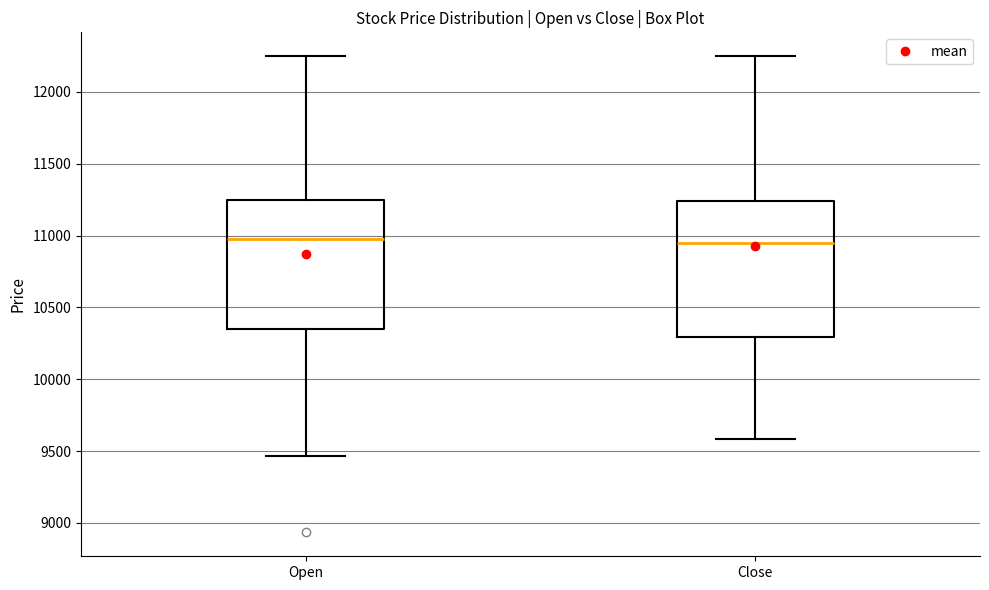

Reading left to right, transcribe this box plot: for each box, give where its median line is, the range the box spans, and where its two whiskers end, as read against the y-axis. The values are not printed on the chart, so give them approximately, as read against the axis.

Open: median 11000, box 10350 to 11250, whiskers 9450 to 12250
Close: median 10950, box 10300 to 11250, whiskers 9600 to 12250